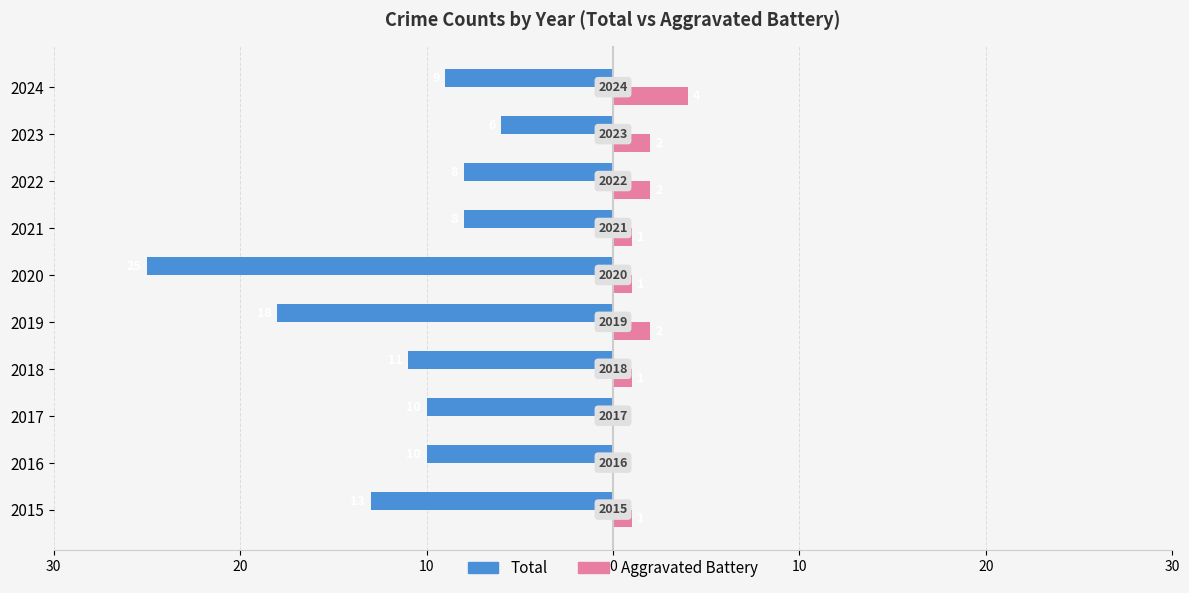

What are all the series names shown in the legend?

Total, Aggravated Battery